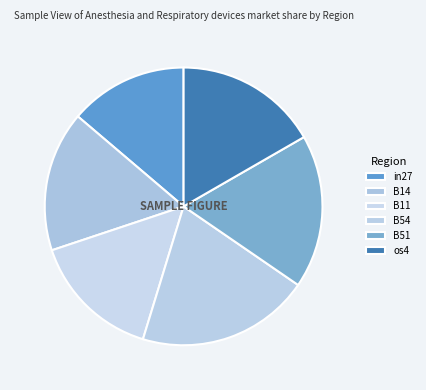

To the nearest percent, what percentage of the pie is B11?

15%